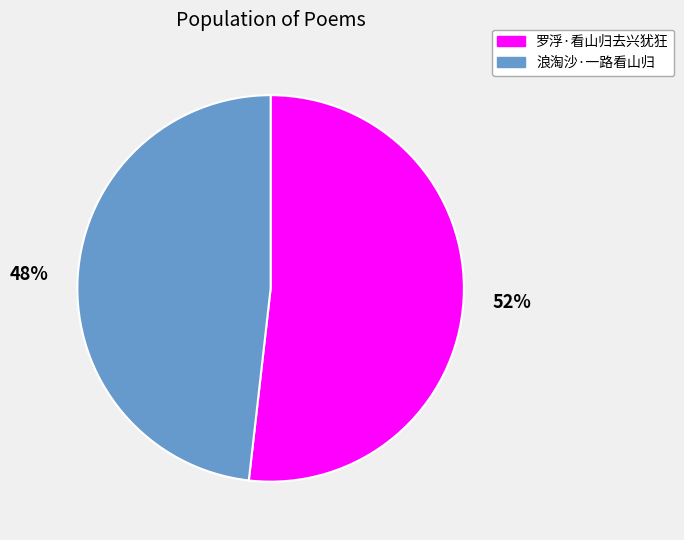

Approximately how many times larger is the value at 浪淘沙·一路看山归 compared to 罗浮·看山归去兴犹狂?

0.9